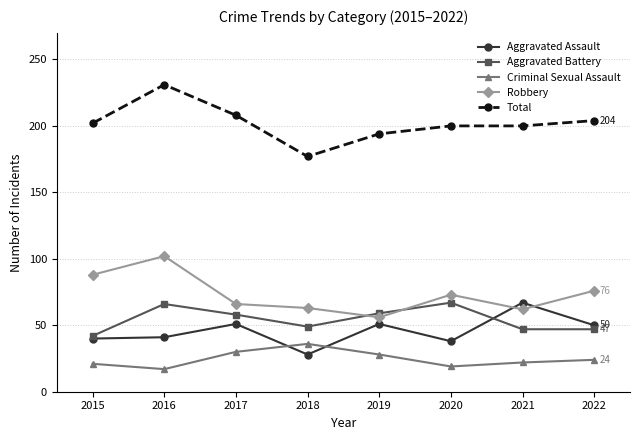

Where is the first local maximum for Aggravated Battery?

2016